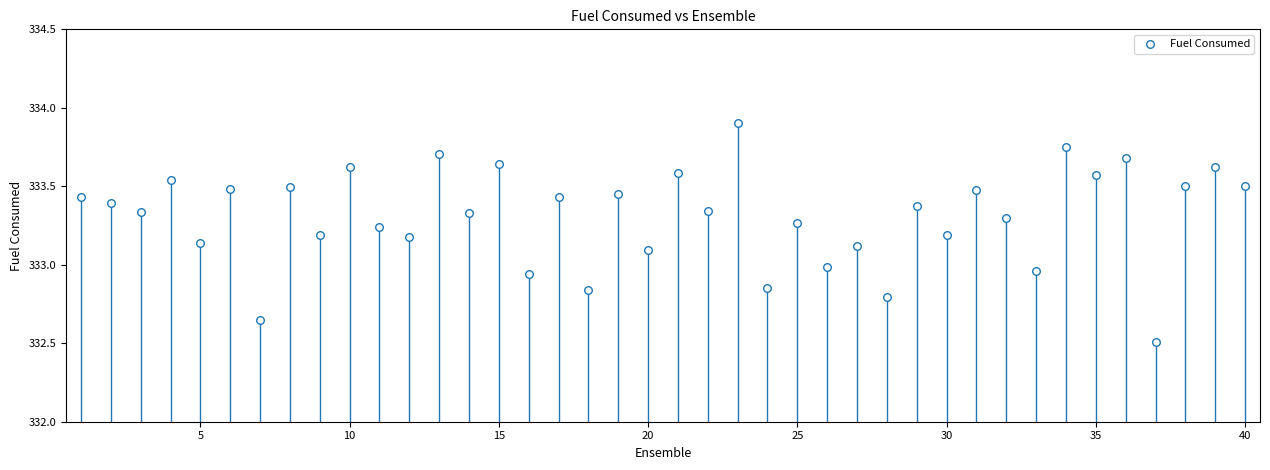

What is the range of Y values (max minus min)?

1.4